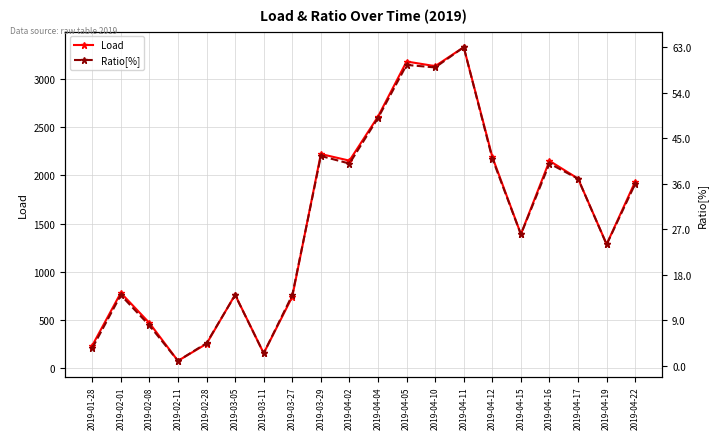

What is the difference between the maximum and minimum values in the Ratio[%] series?

62.0